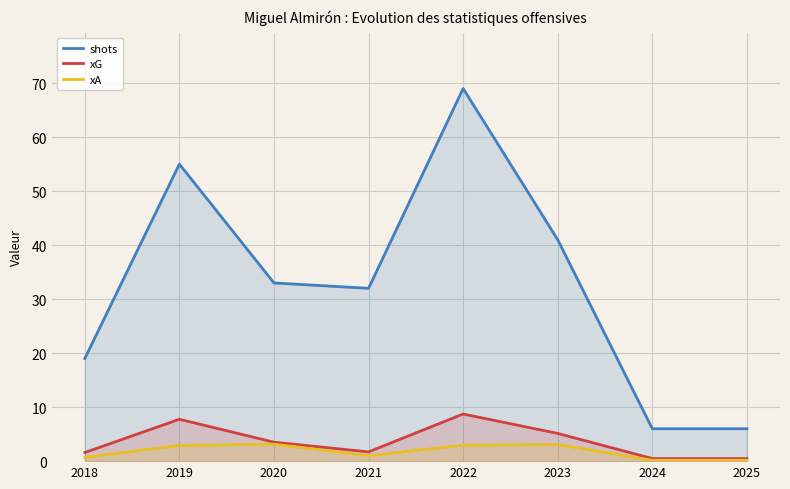

What is the sum of the xG values at 2018 and 2021?

3.3